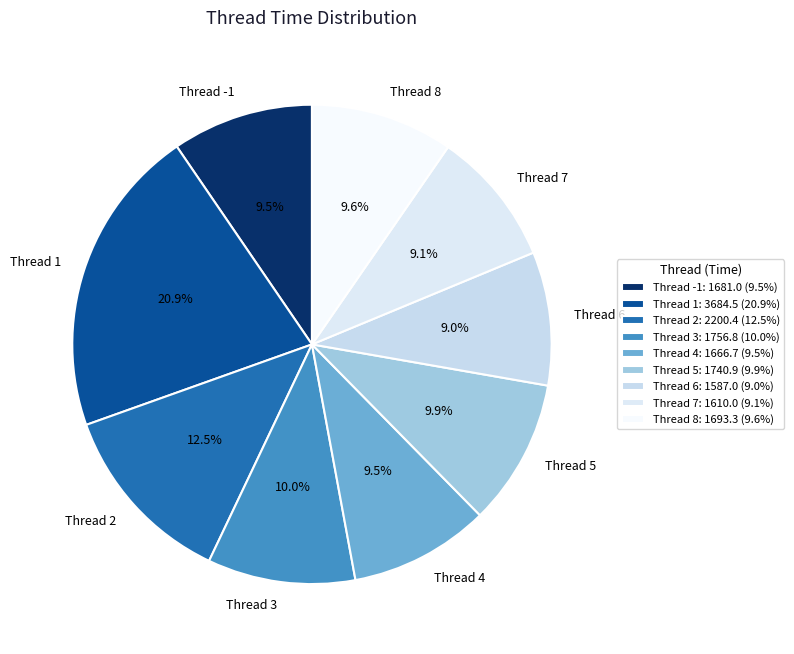

What is the ratio of the value at Thread 1 to the value at Thread 4?

2.2